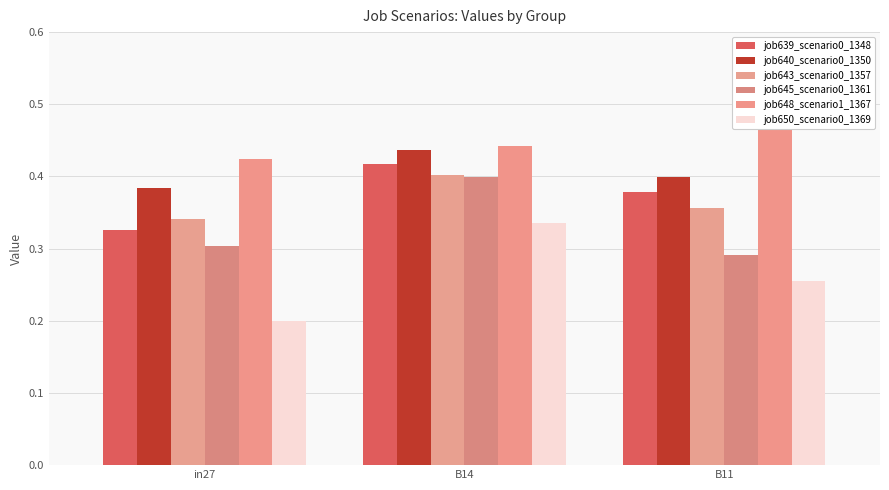

What is the label of the 1st bar from the left?

in27